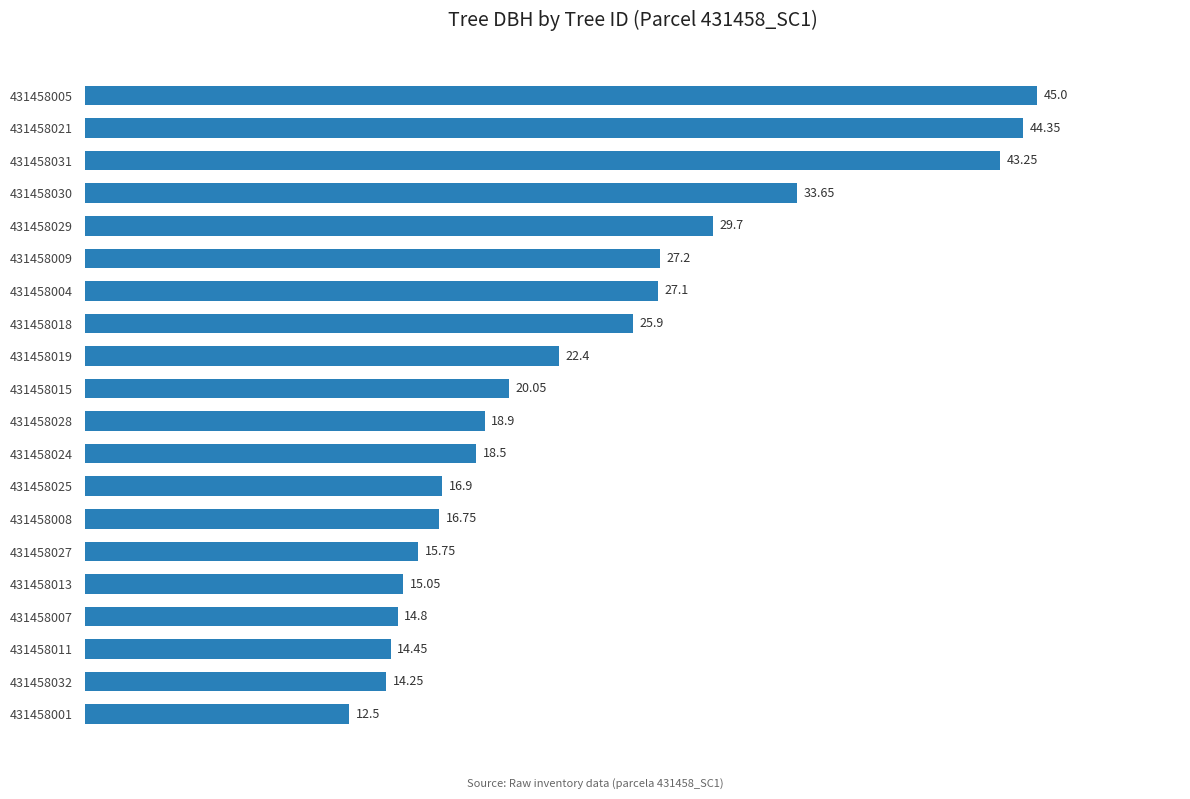

Rank the categories by value from lowest to highest.

431458001, 431458032, 431458011, 431458007, 431458013, 431458027, 431458008, 431458025, 431458024, 431458028, 431458015, 431458019, 431458018, 431458004, 431458009, 431458029, 431458030, 431458031, 431458021, 431458005